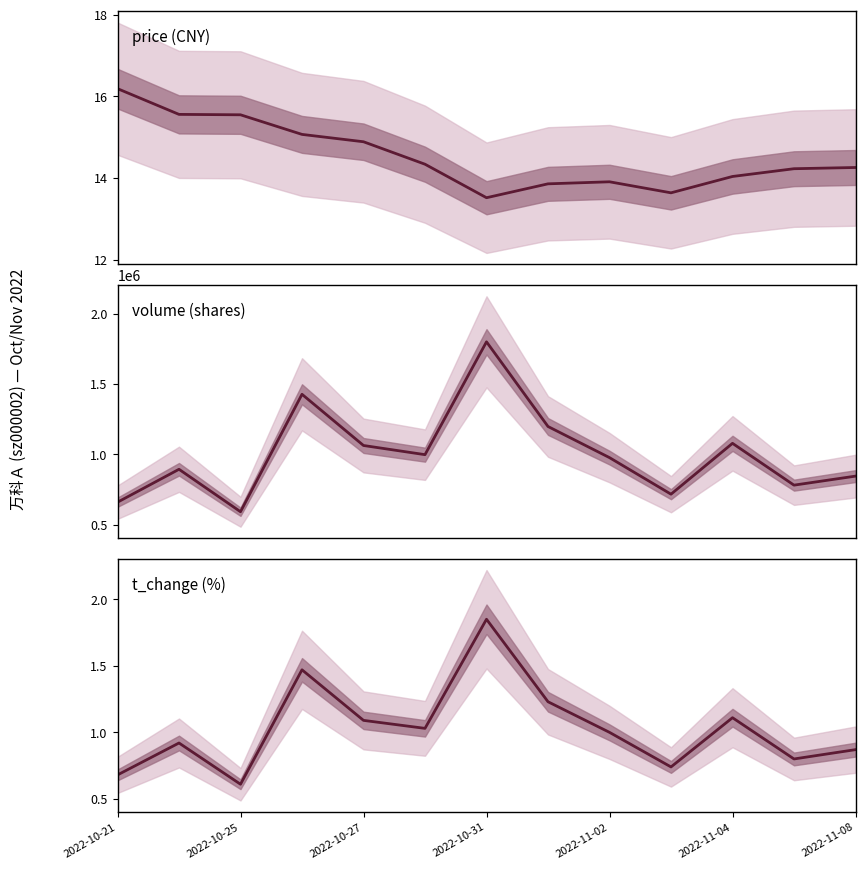

What is the highest value of the volume (shares) series?

1799020.0